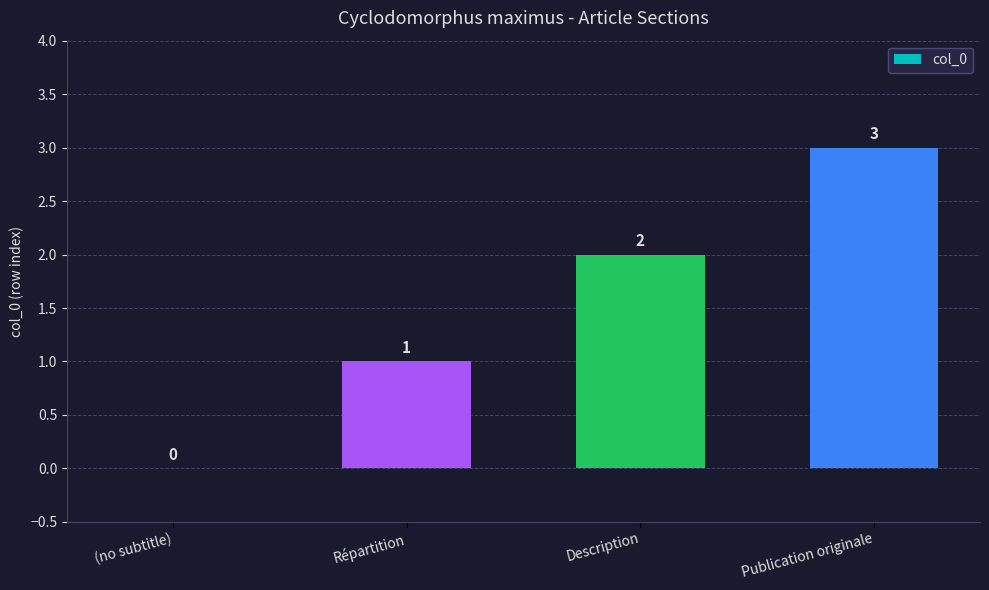

Reading left to right, extract all data points from this chart.

(no subtitle)=0	Répartition=1	Description=2	Publication originale=3